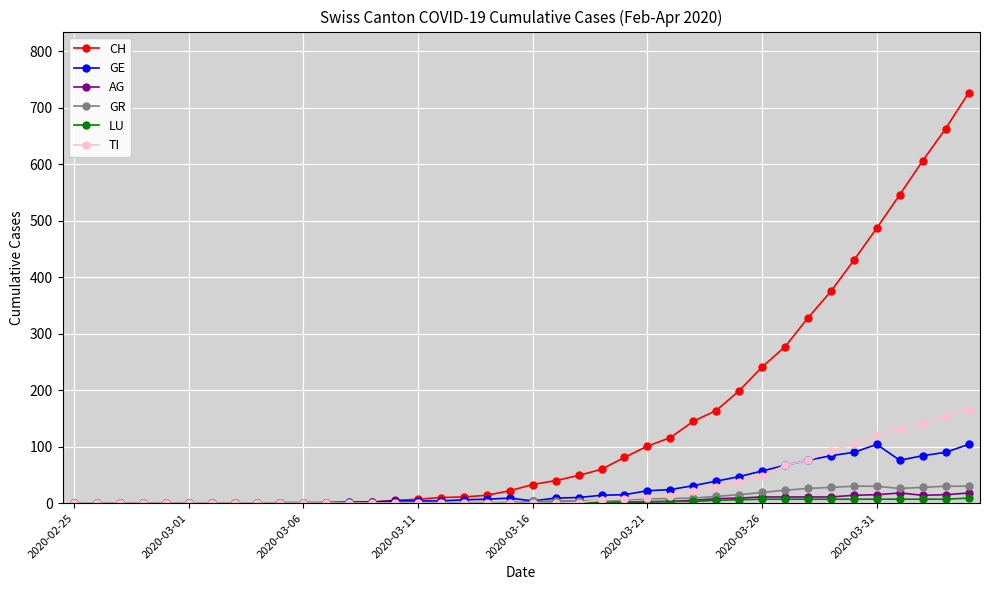

At how many categories does at least one series exceed 577?

3